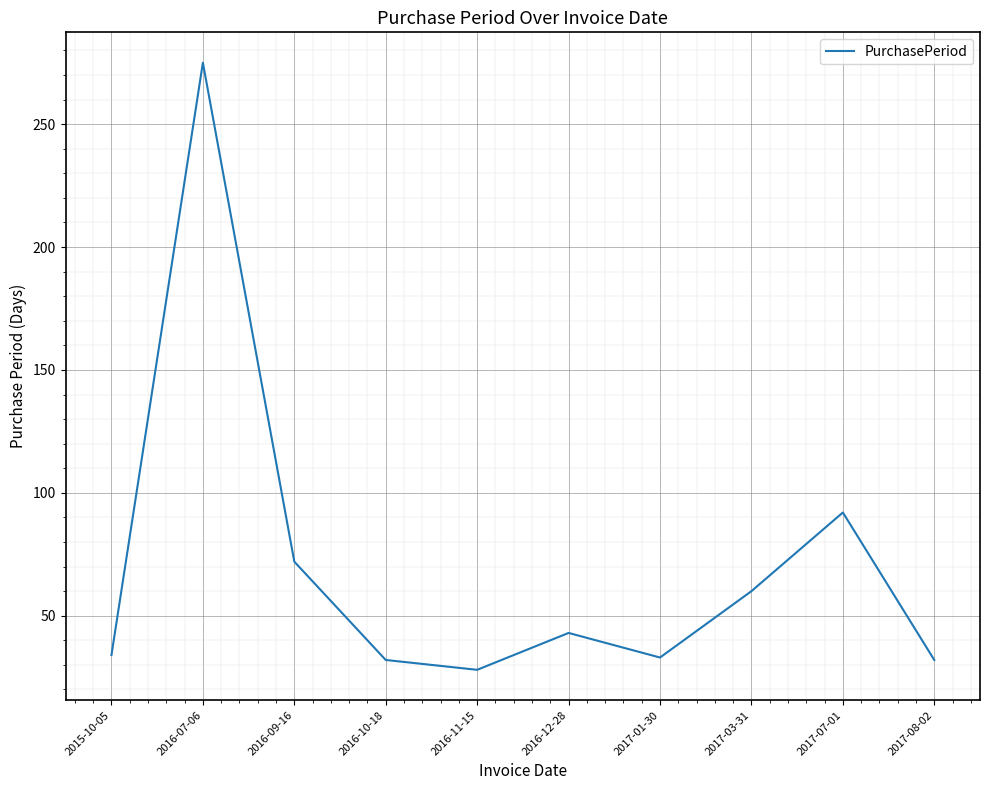

The chart shows a value of 7 at 2017-01-30. True or false?

False